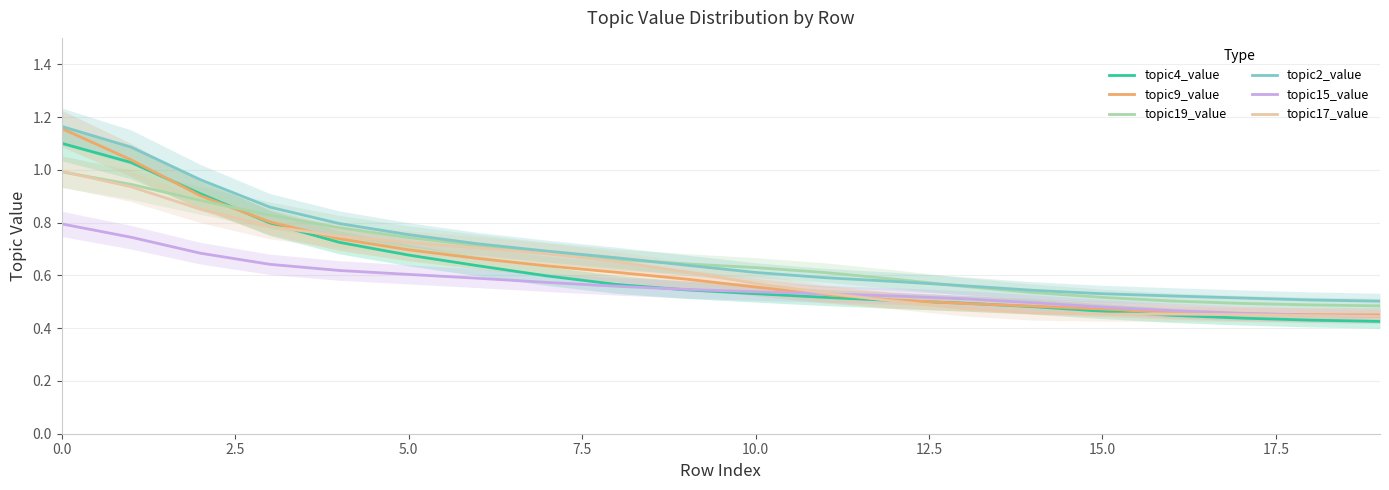

True or false: topic19_value and topic15_value intersect in this chart.

False